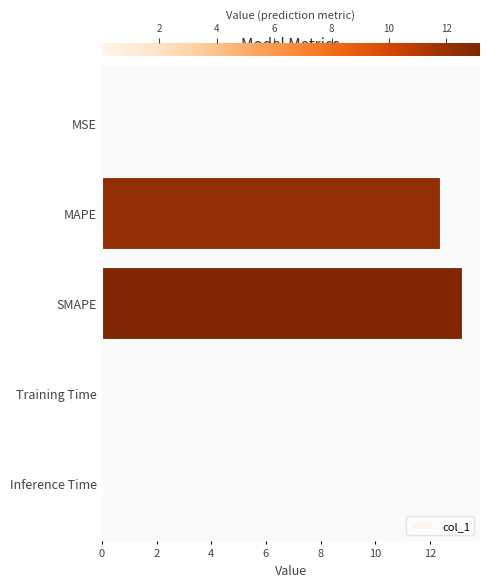

The value at MAPE is 21.6. True or false?

False